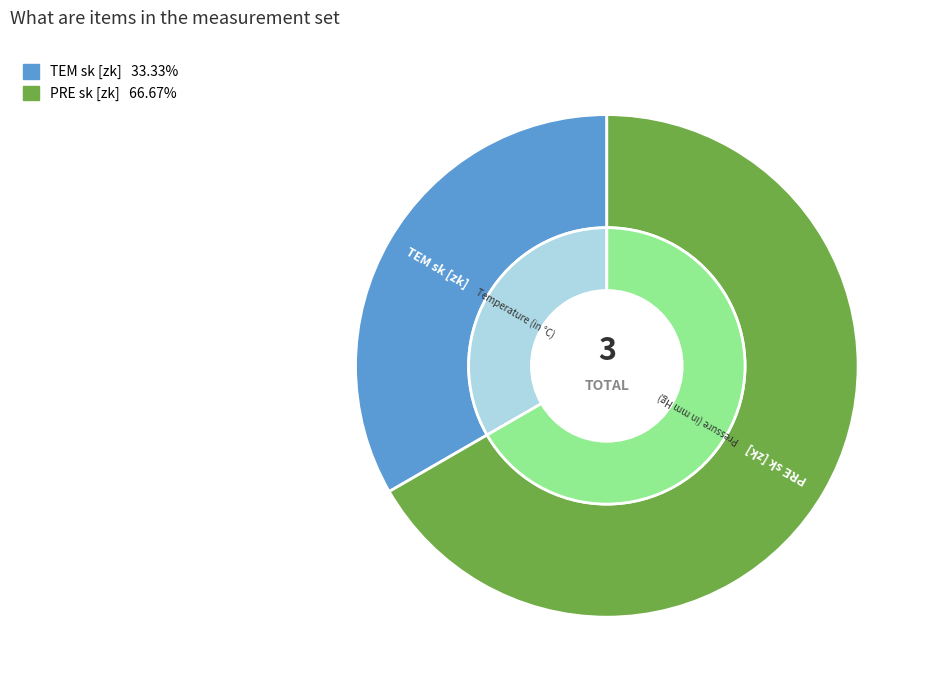

What is the smallest slice in the pie chart?

TEM sk [zk]